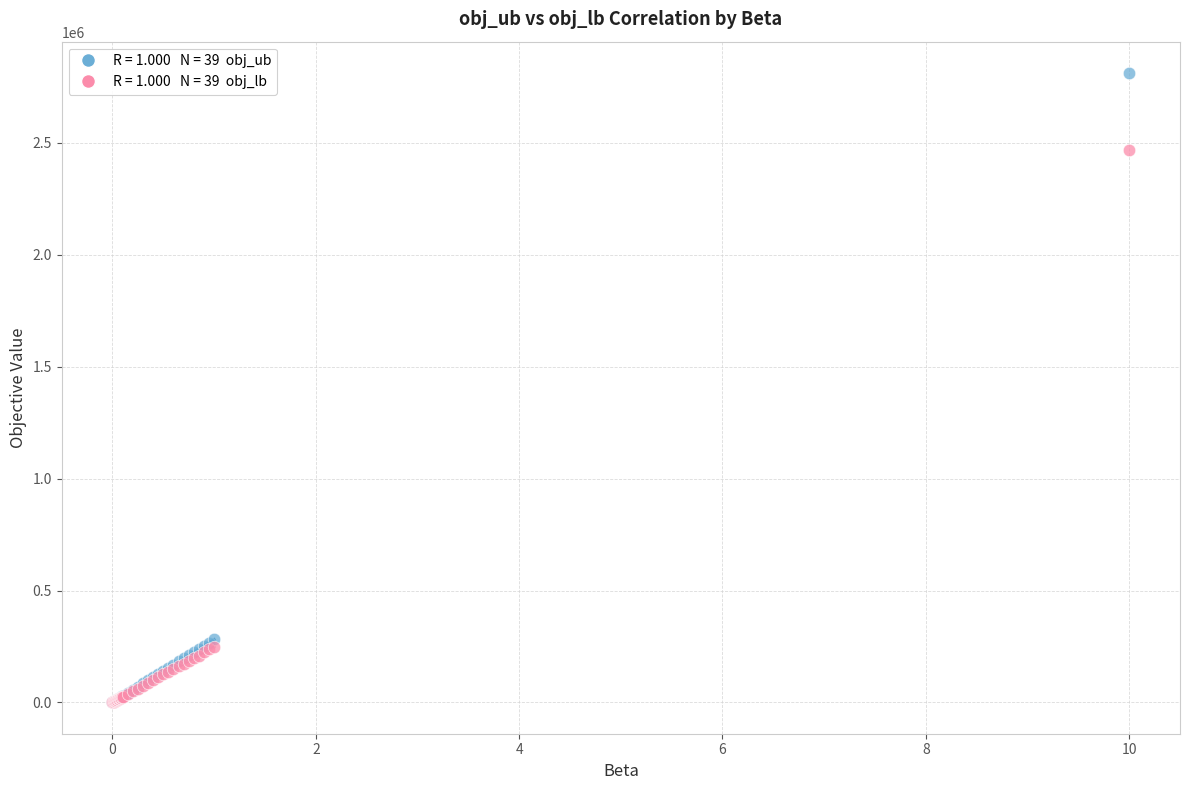

Across all series, what Y value is closest to 1406433?

2470369.0